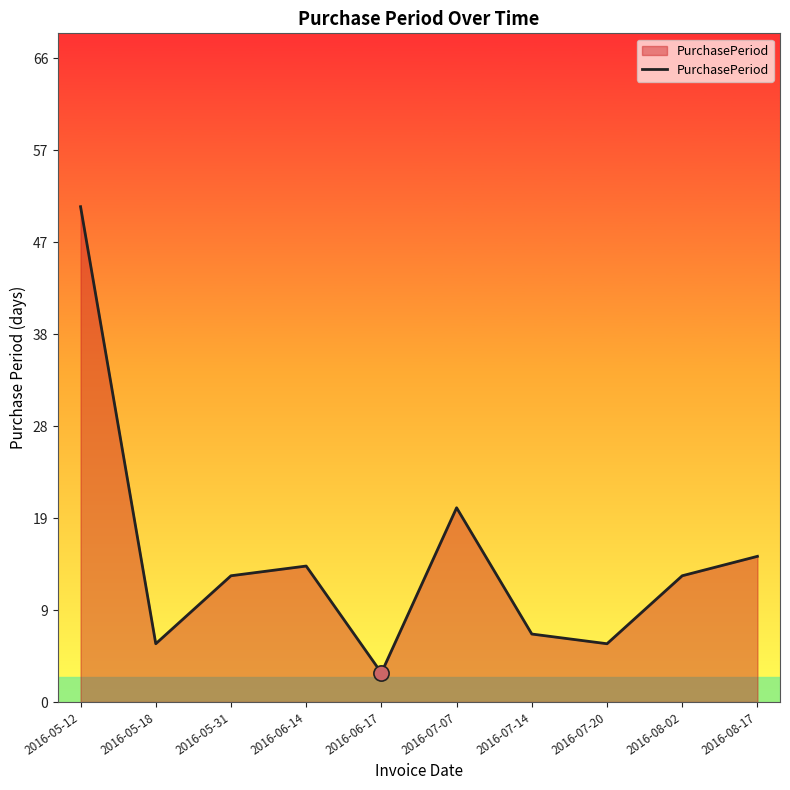

Between 2016-05-18 and 2016-08-02, which is larger?

2016-08-02